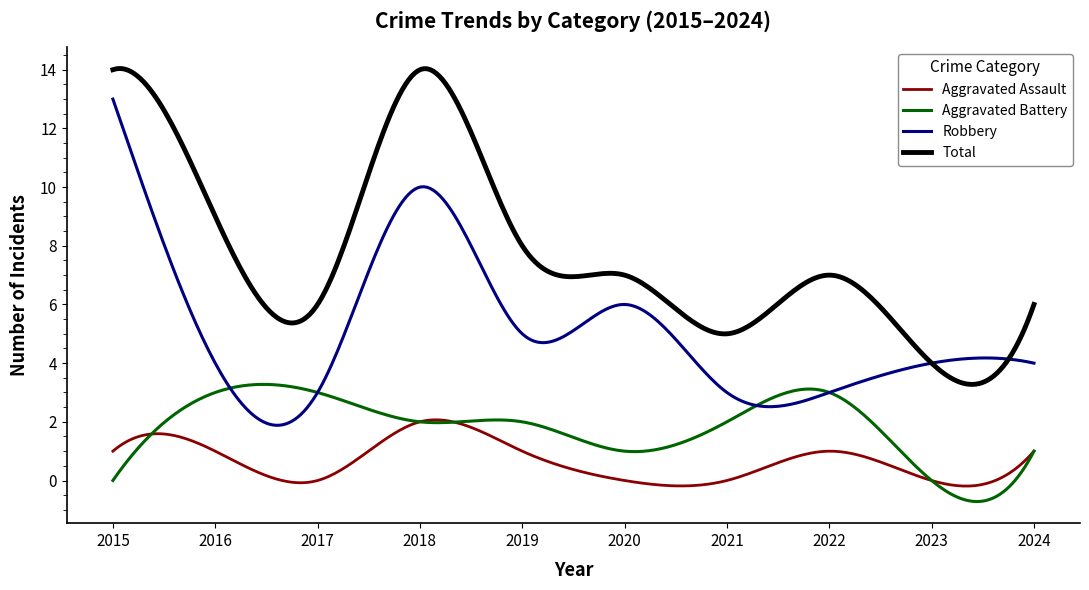

List the series in order of their overall mean, lowest first.

Aggravated Assault, Aggravated Battery, Robbery, Total